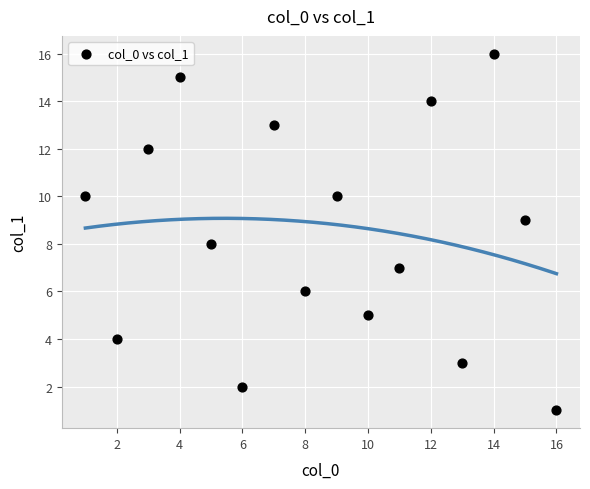

What is the range of Y values (max minus min)?

15